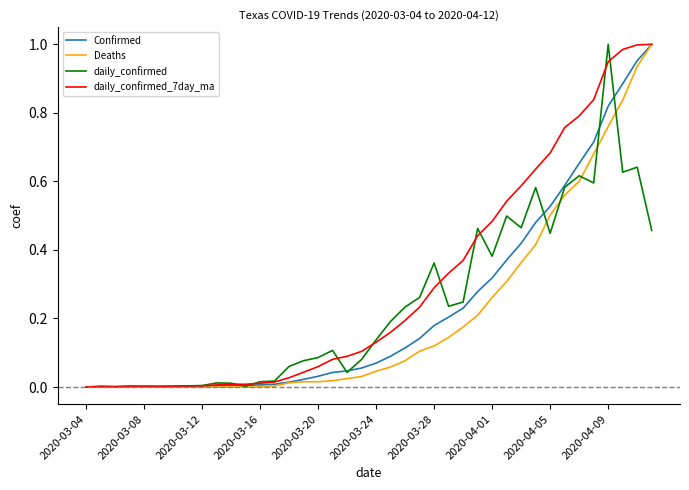

Which series has the largest total across all categories?

daily_confirmed_7day_ma